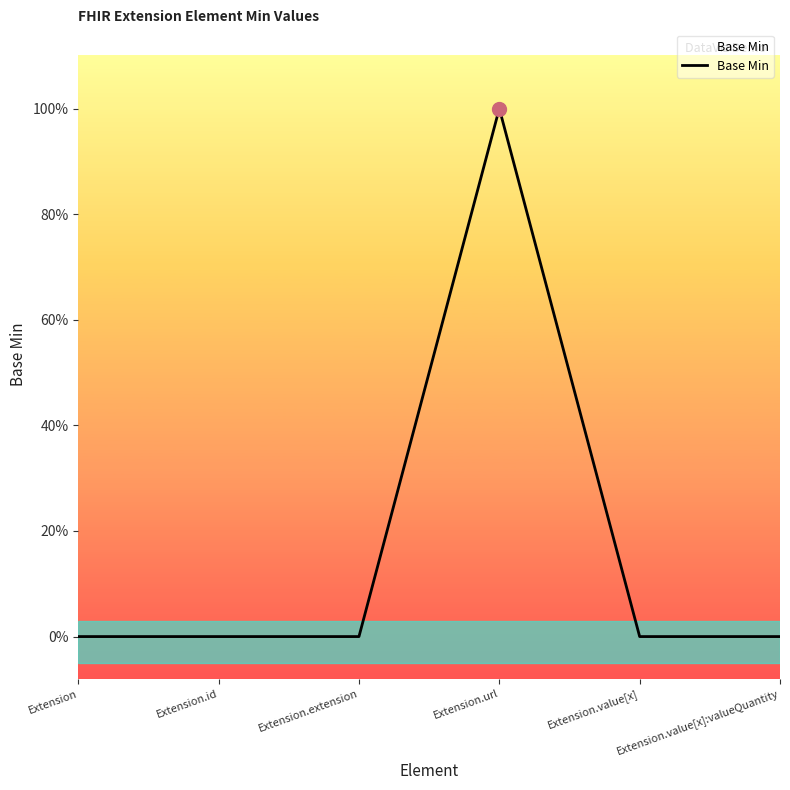

Is it true that the value at Extension.url is 1?

True